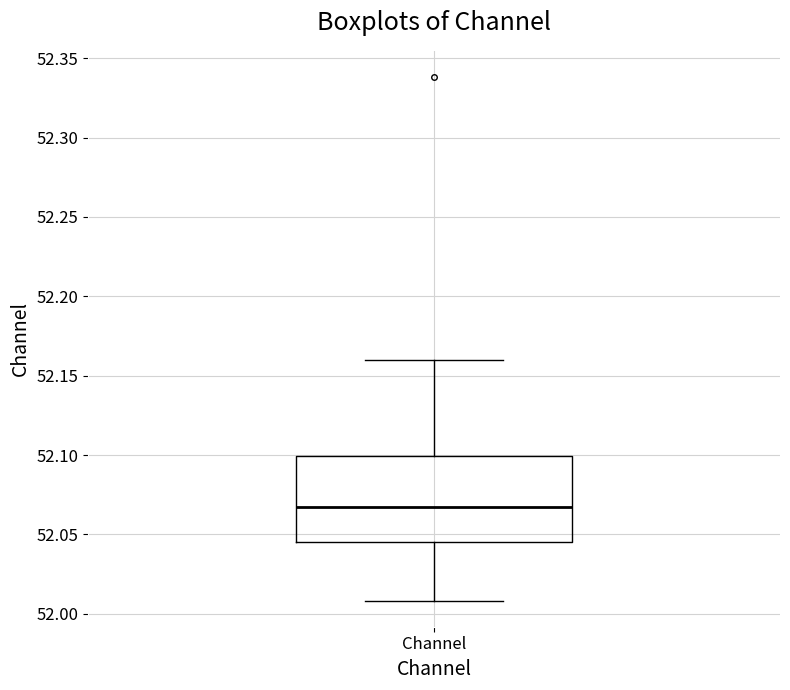

Where is the lower edge of the box for Channel on the y-axis? The values are not printed on the chart, so give them approximately, as read against the axis.

52.045